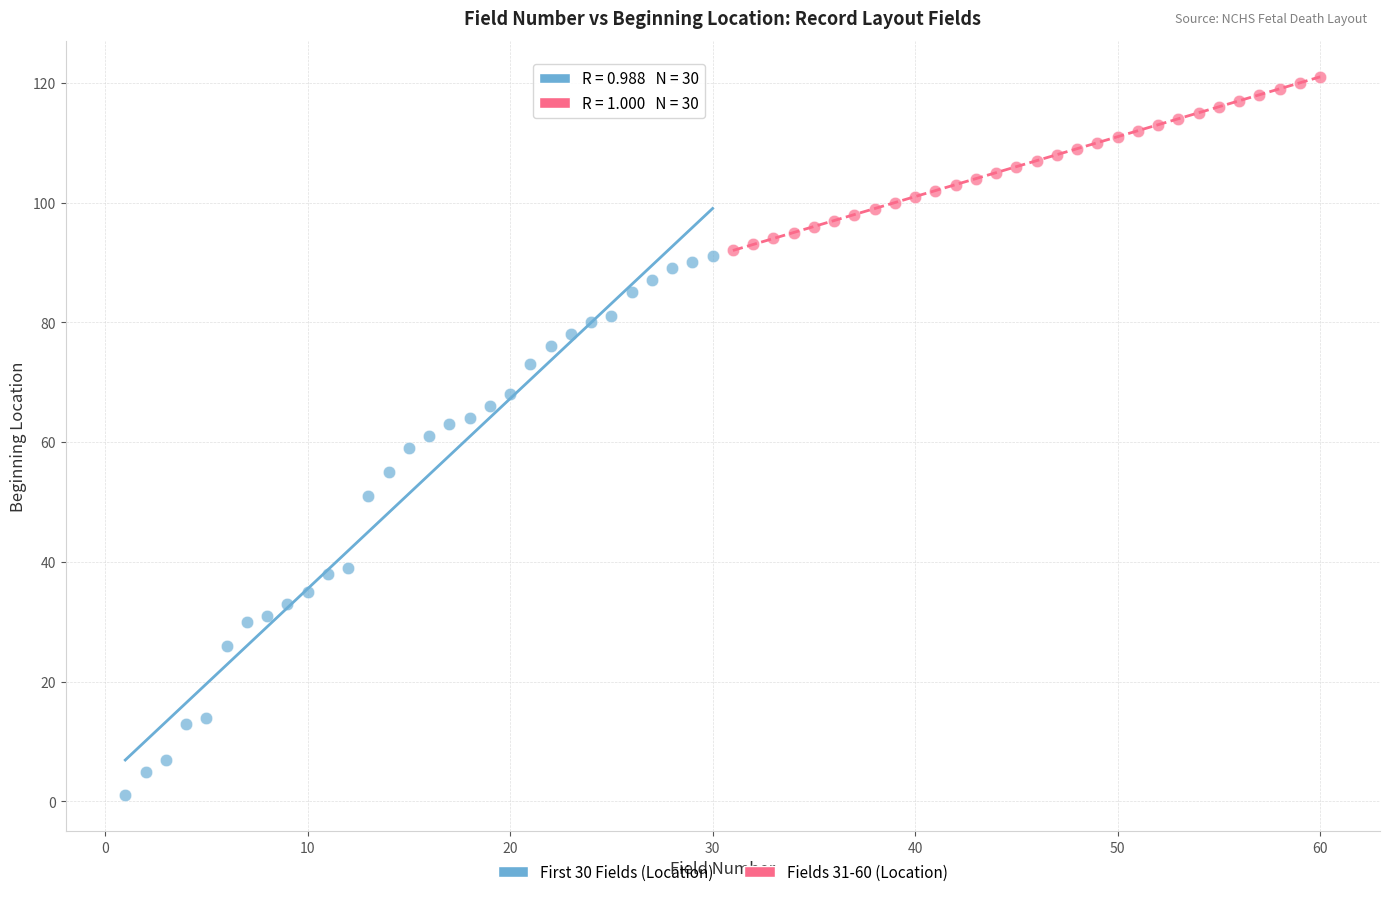

Which series reaches the minimum Y coordinate?

First 30 Fields (Location)